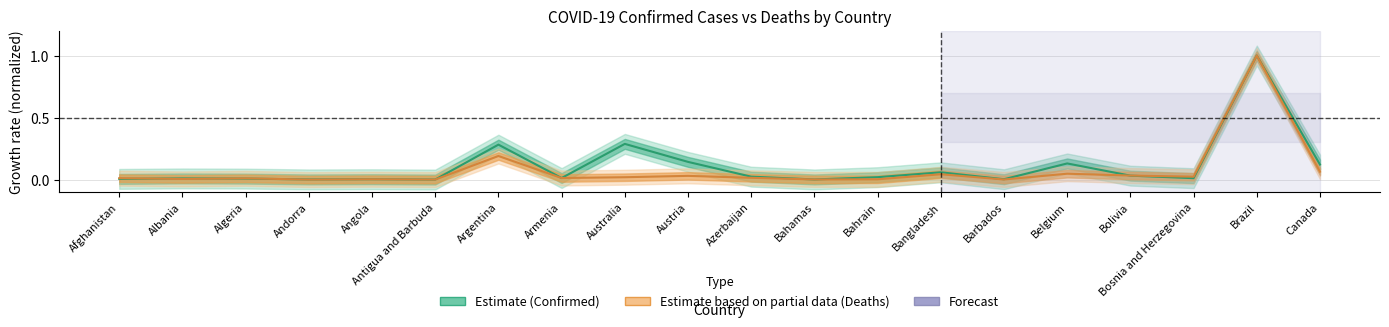

Where is Confirmed nearest to the value 0?

Antigua and Barbuda